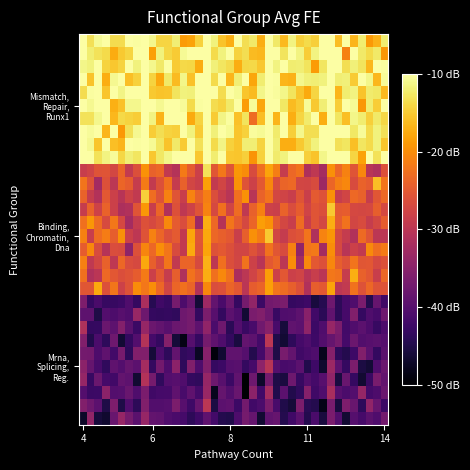

At how many categories does at least one series exceed 36?

40